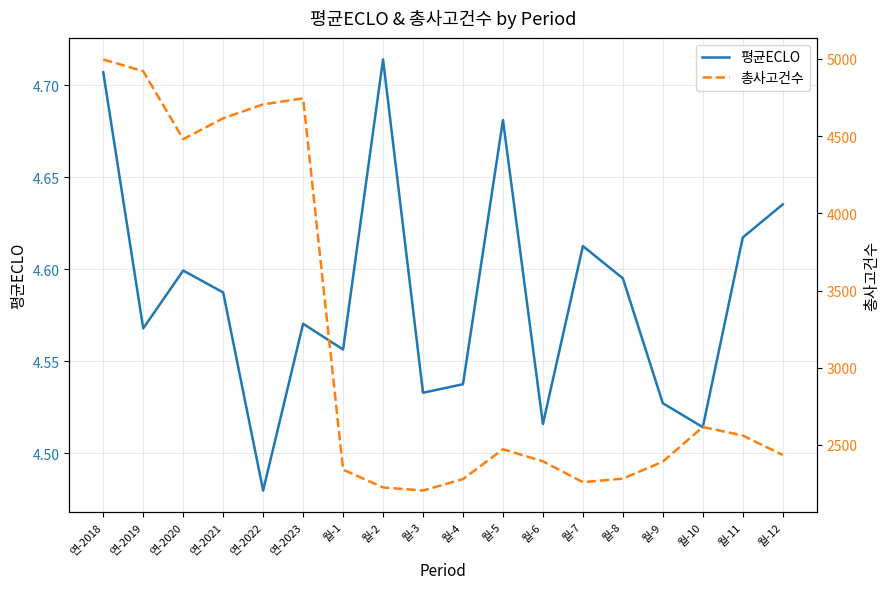

At which category does the chart reach its peak across all series?

연-2018